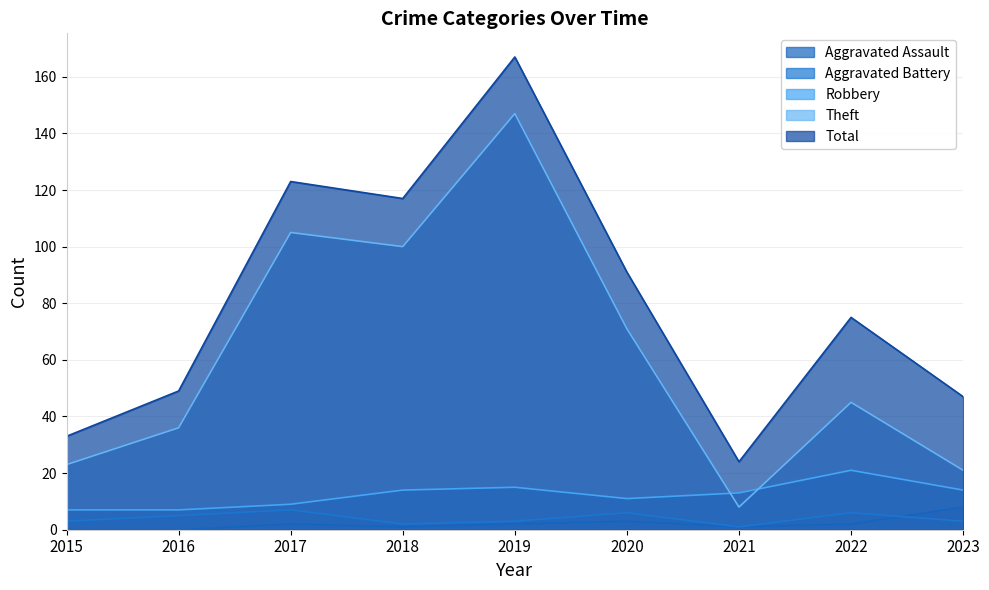

How many interior local peaks does the Aggravated Battery series have?

3